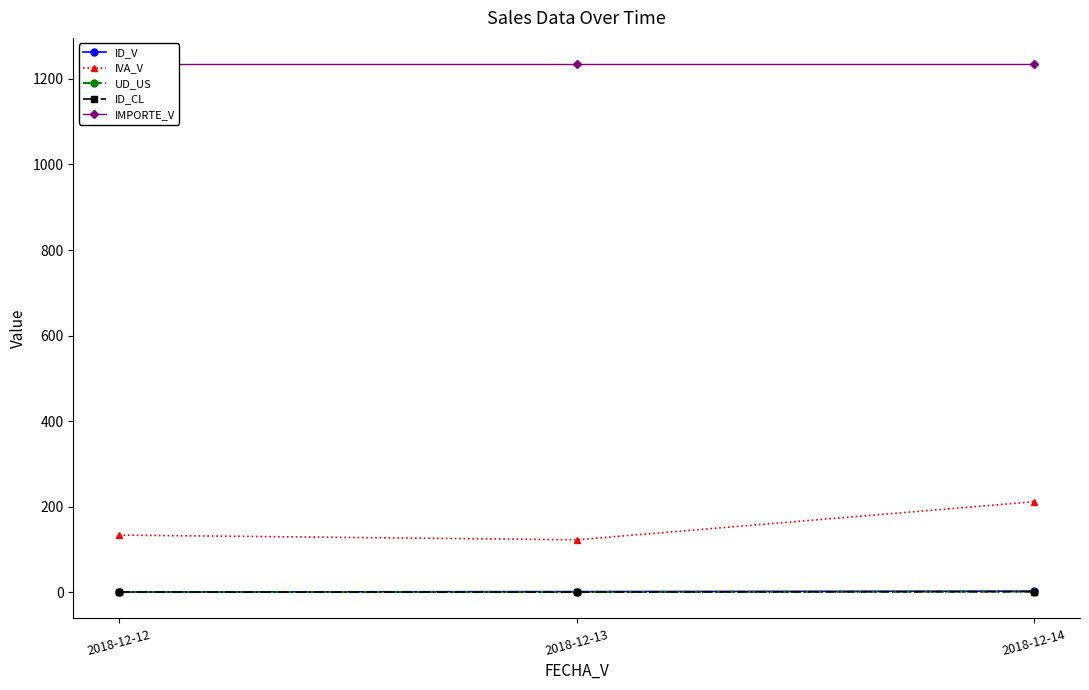

What is the sum of the ID_V values at 2018-12-12 and 2018-12-13?

3